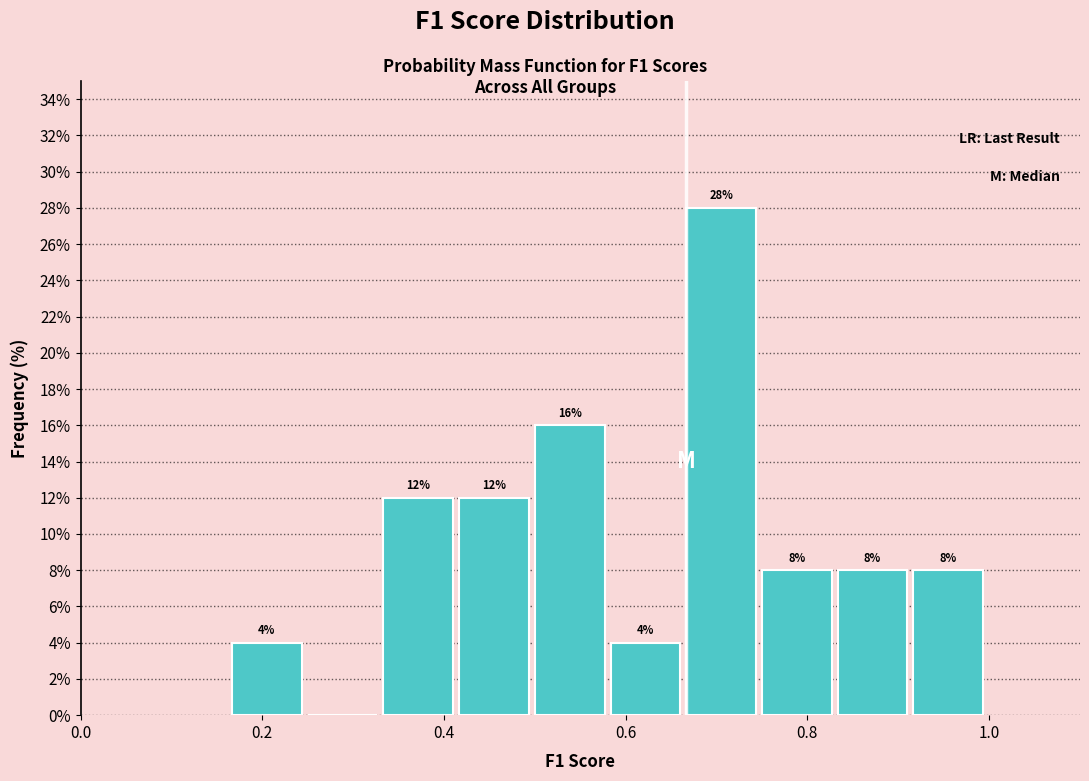

Which range on the x-axis has the tallest bar?

0.66 to 0.76